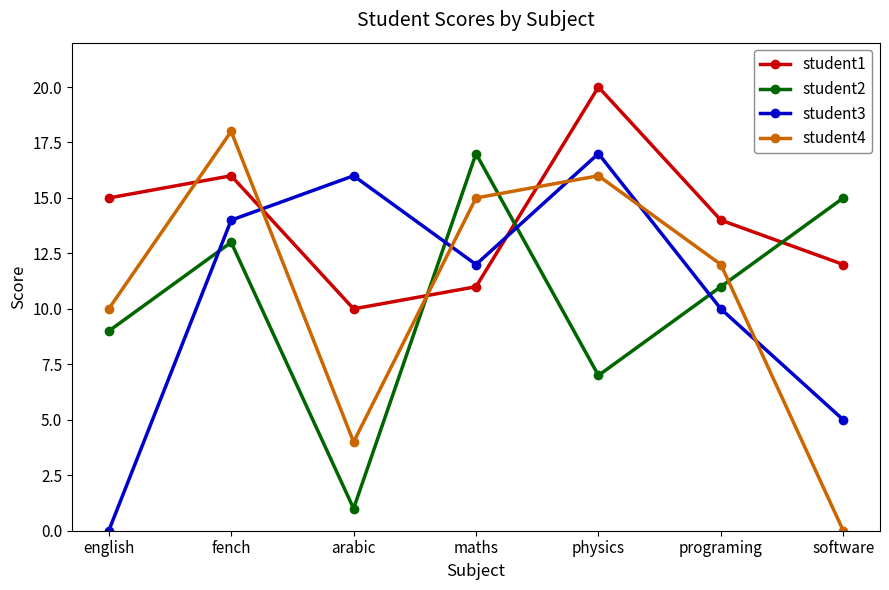

Is it true that student4 equals 26 at maths?

False